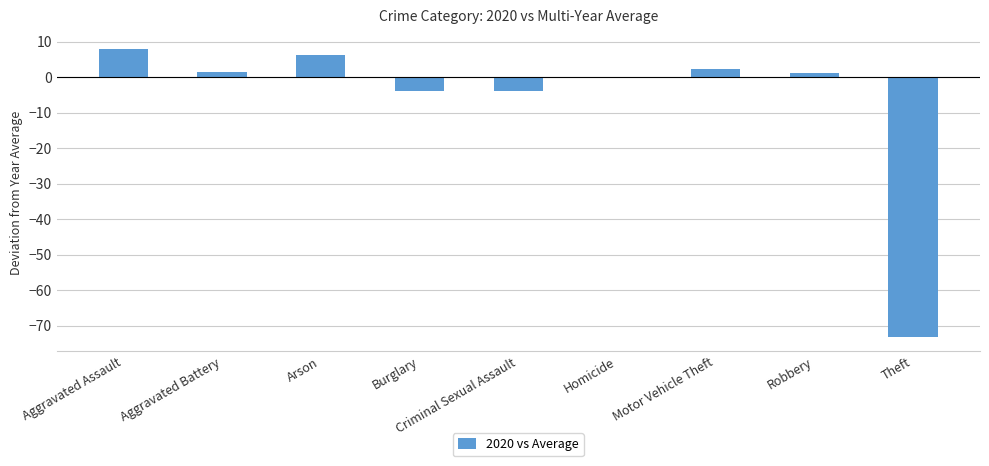

What is the sum of all values?

-62.0